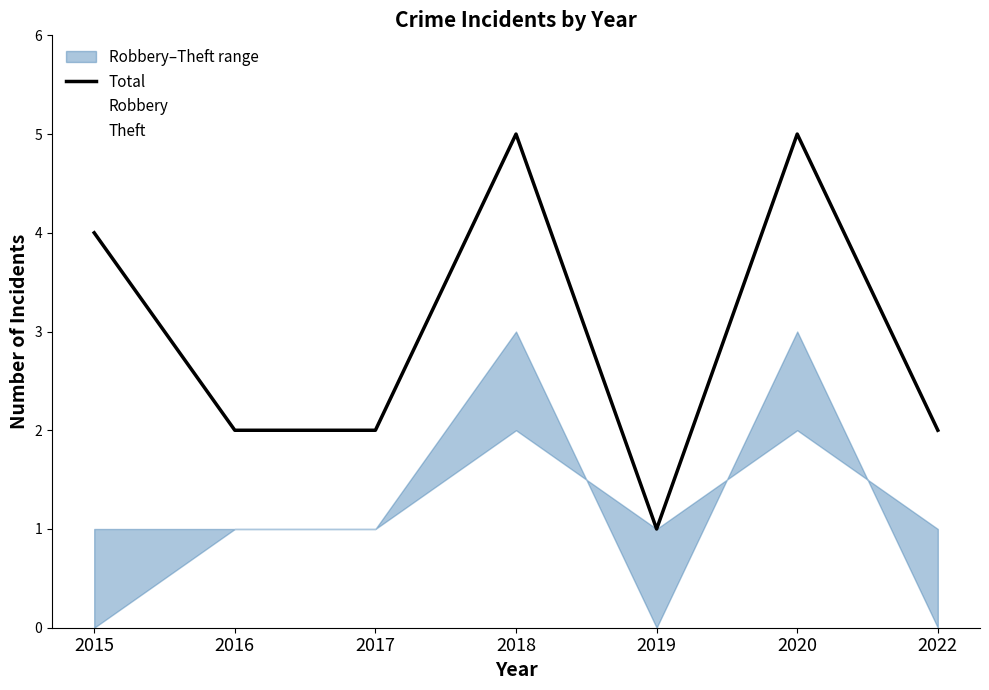

Between 2020 and 2022, which series saw the biggest shift?

Total